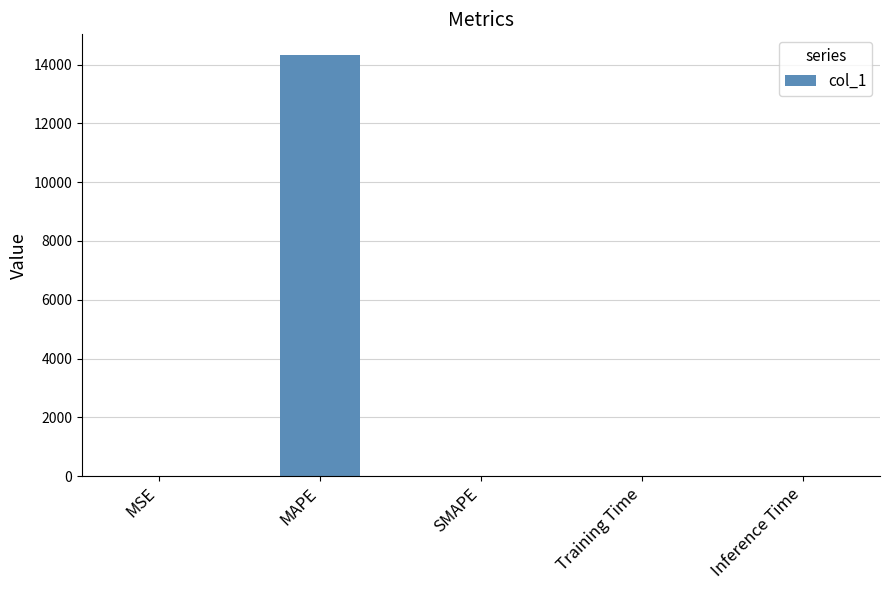

Is it true that the value at MSE is 0.0?

True